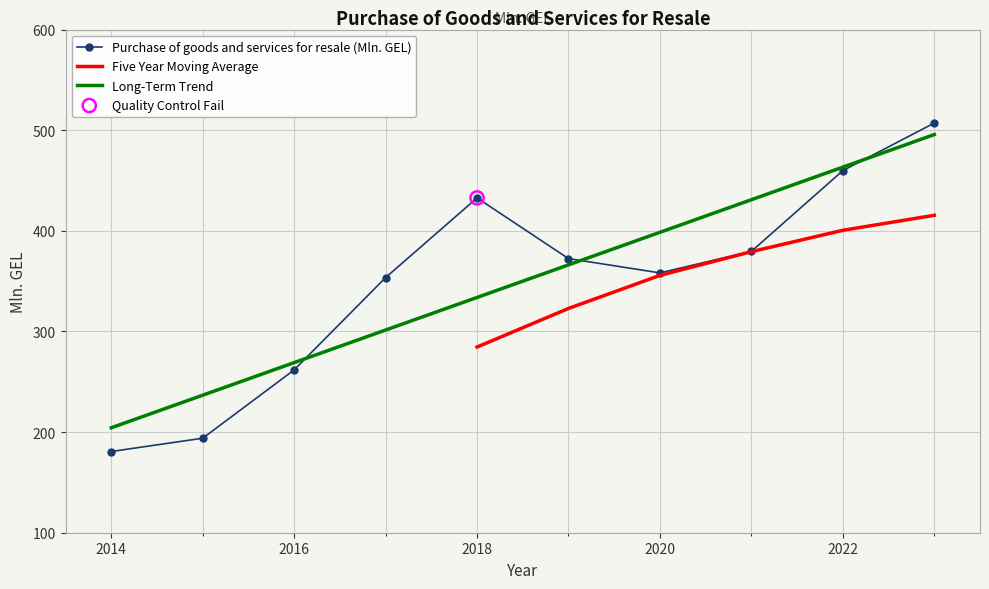

Approximately how many times larger is the value at 2021 compared to 2022?

0.8